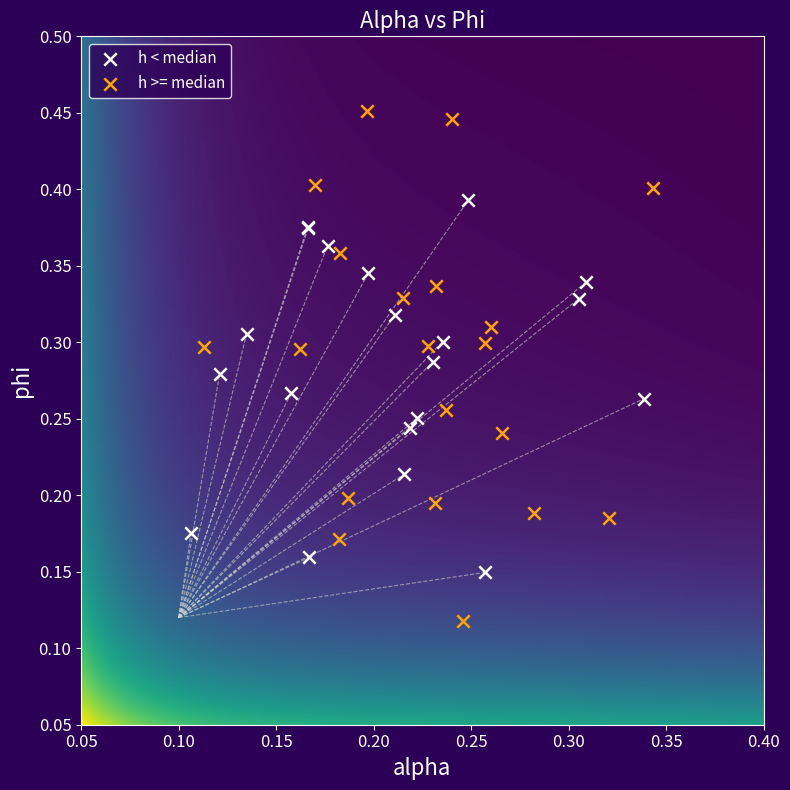

Which series contains the highest Y value?

h >= median